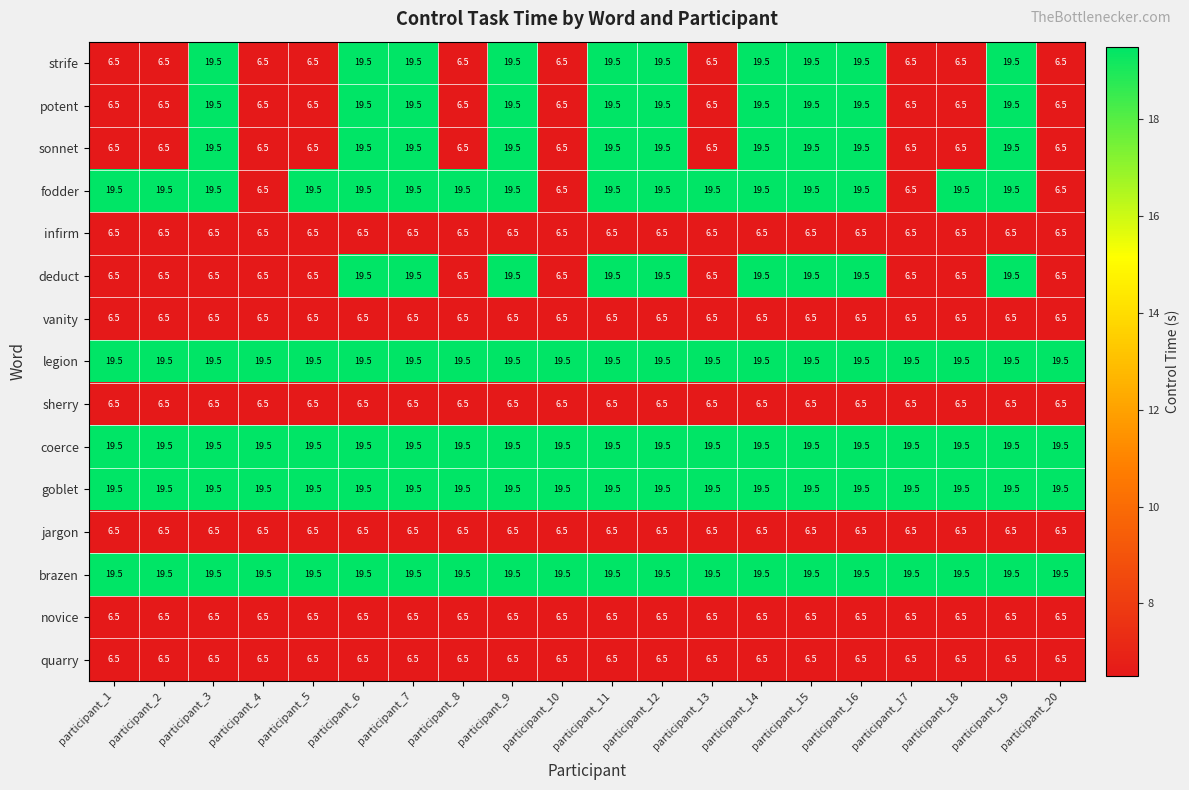

The value of coerce at participant_18 is 11.4. True or false?

False